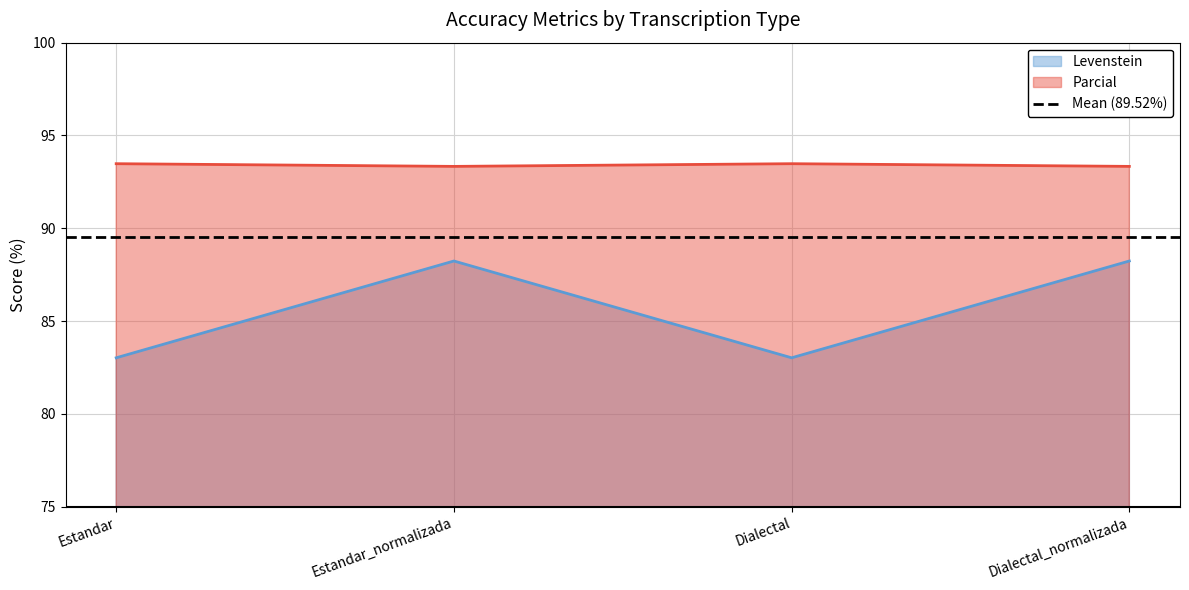

Is the value of Parcial at Dialectal_normalizada greater than the value of Levenstein at Dialectal?

Yes